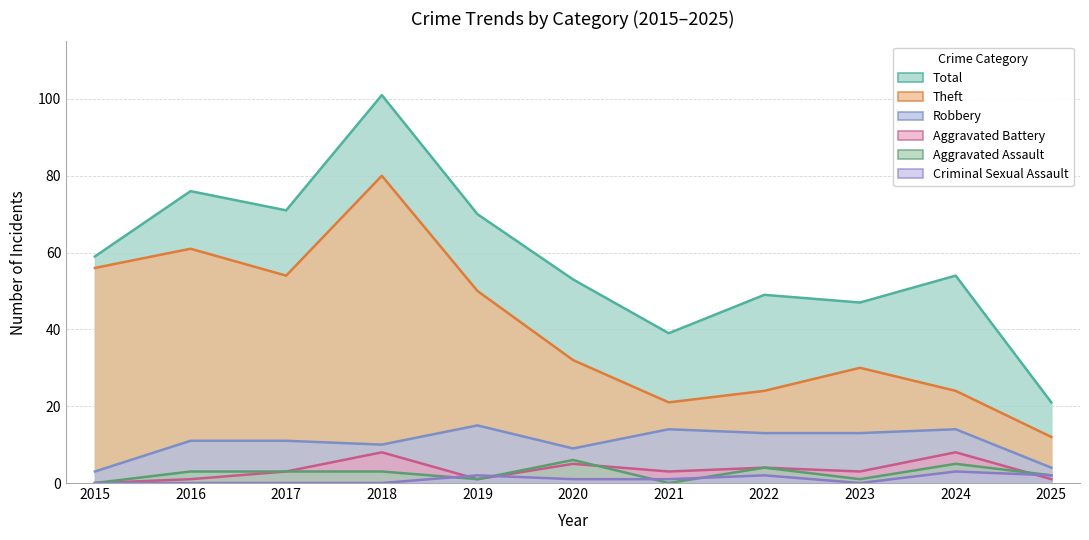

At which label does Total reach its peak?

2018